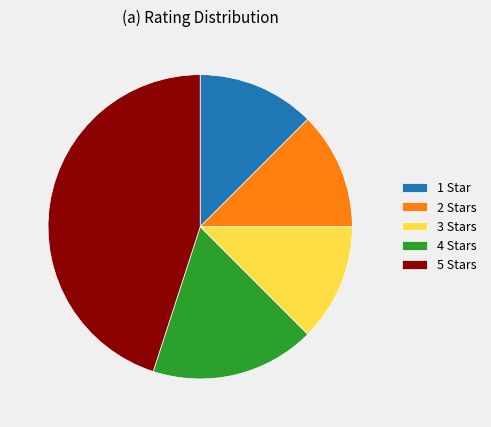

Which slice is the largest?

5 Stars